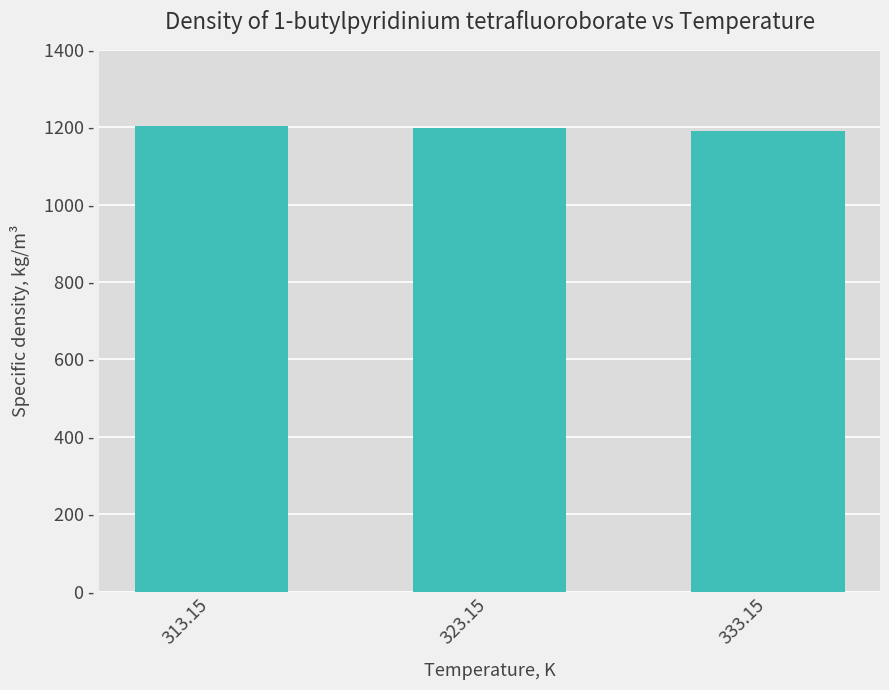

Are the bars horizontal?

No